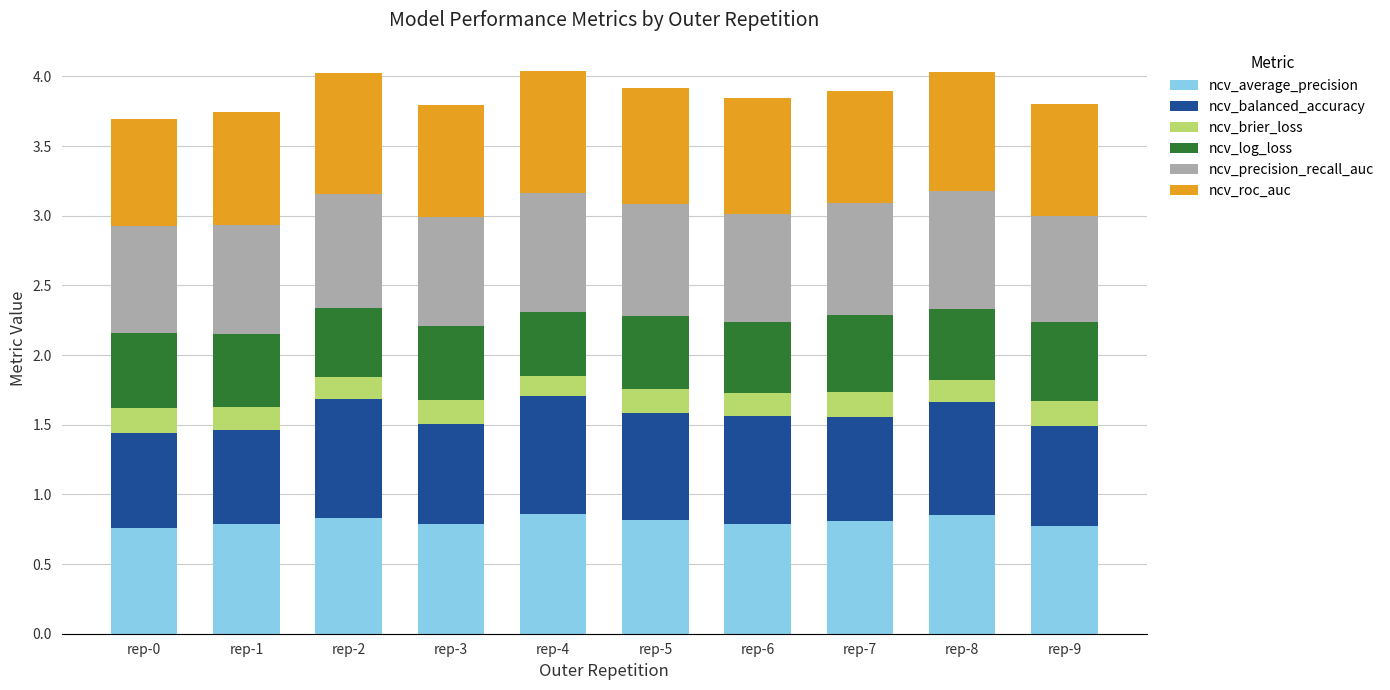

Are the bars grouped side by side (vs. stacked)?

No